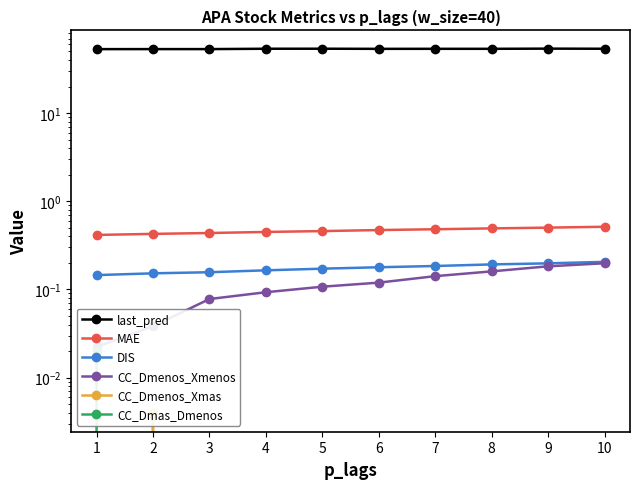

Reading left to right, transcribe all the data shown in this chart.

last_pred: 53.1	53.2	53.2	53.7	53.7	53.5	53.6	53.6	53.8	53.7
MAE: 0.4	0.4	0.4	0.4	0.5	0.5	0.5	0.5	0.5	0.5
DIS: 0.1	0.2	0.2	0.2	0.2	0.2	0.2	0.2	0.2	0.2
CC_Dmenos_Xmenos: 0.0	0.0	0.1	0.1	0.1	0.1	0.1	0.2	0.2	0.2
CC_Dmenos_Xmas: -0.0	0.0	-0.0	-0.0	-0.0	-0.0	-0.0	-0.0	-0.0	-0.0
CC_Dmas_Dmenos: 0.0	-0.1	-0.0	-0.0	-0.1	-0.1	-0.1	-0.1	-0.1	-0.1